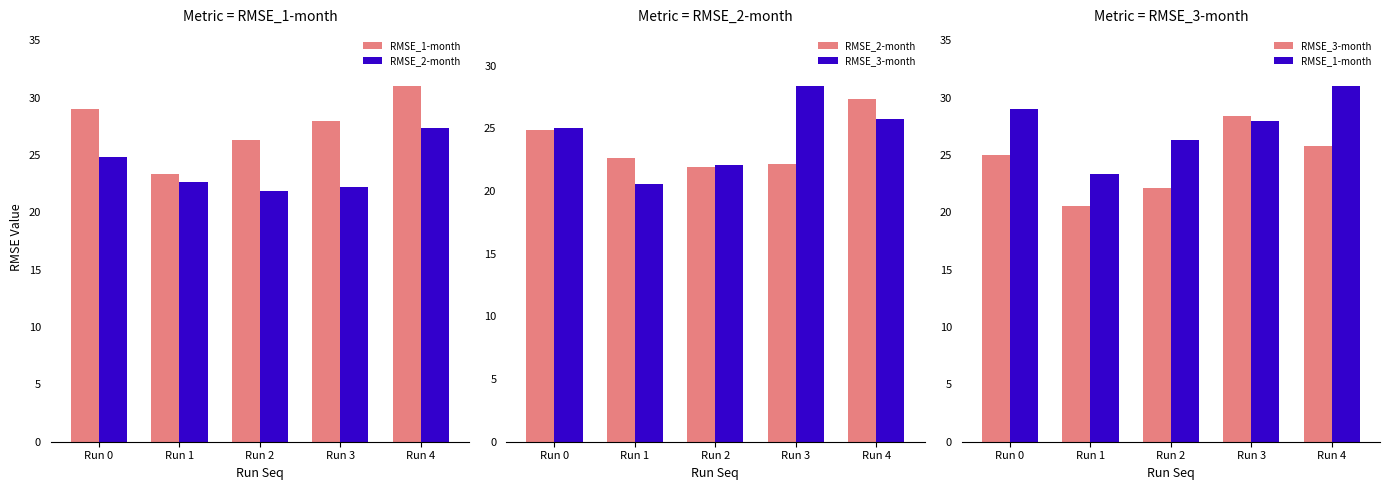

Reading left to right, extract all data points from this chart.

RMSE_1-month: Run 0=29.0	Run 1=23.4	Run 2=26.3	Run 3=28.0	Run 4=31.1
RMSE_2-month: Run 0=24.8	Run 1=22.6	Run 2=21.9	Run 3=22.2	Run 4=27.4
RMSE_3-month: Run 0=25.0	Run 1=20.6	Run 2=22.1	Run 3=28.4	Run 4=25.8